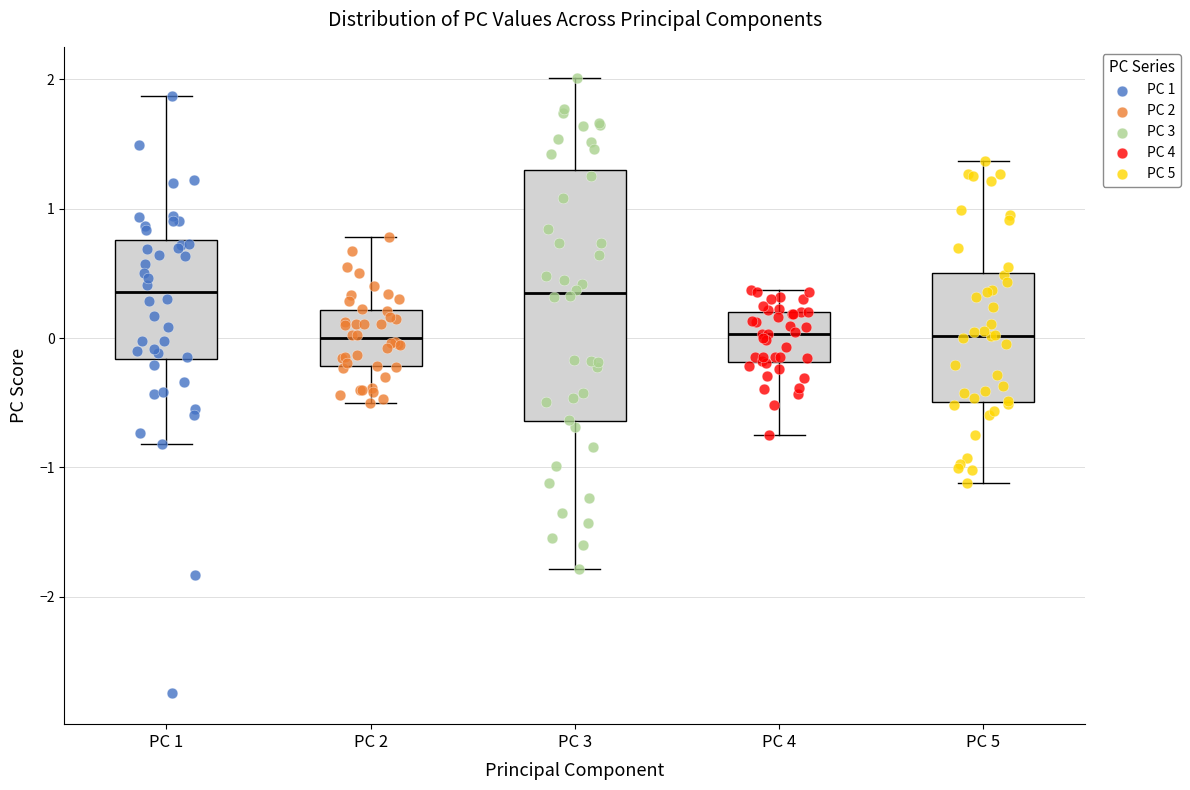

Which box is the tallest, from its lower edge to its upper edge?

PC 3